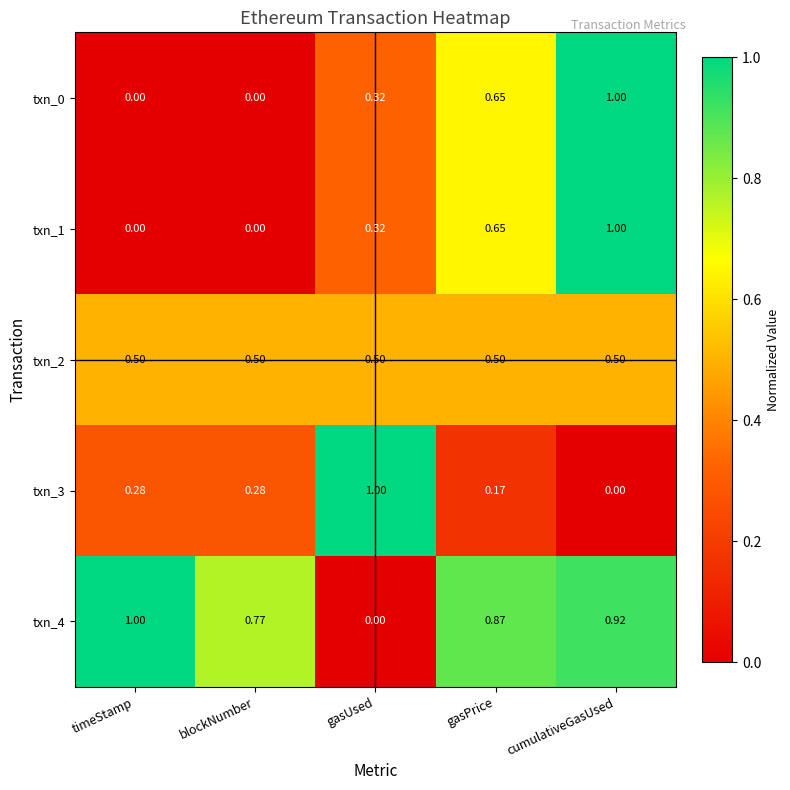

Where is txn_3 nearest to the value 0?

cumulativeGasUsed